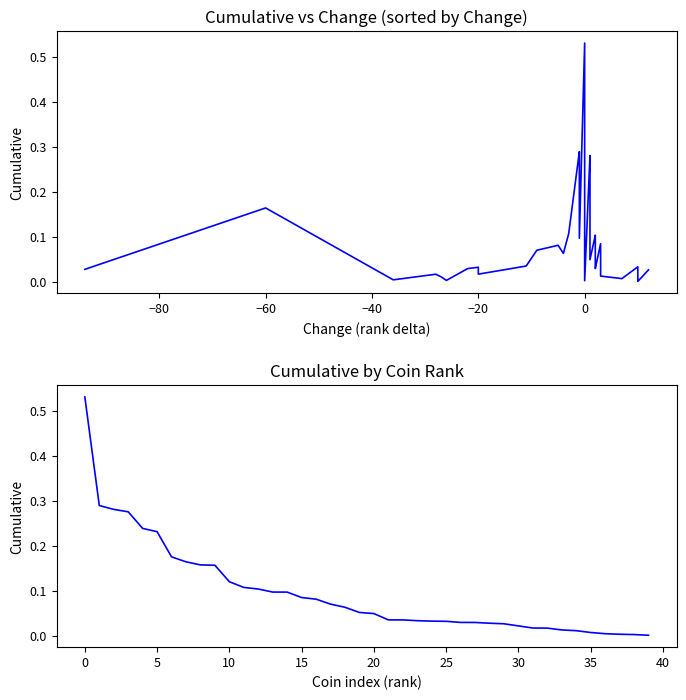

Is it true that the value at 22 is 0.0?

False